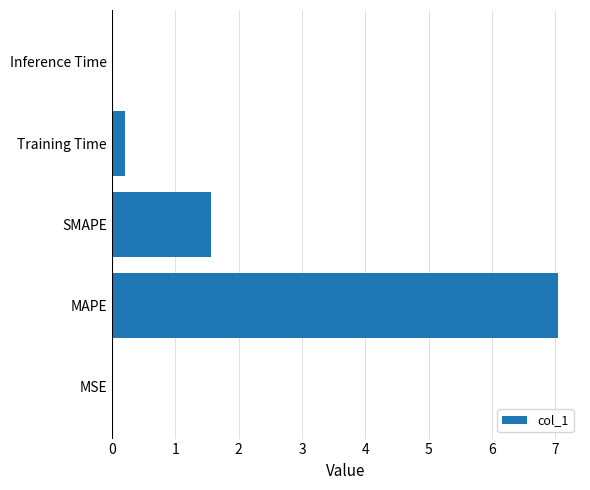

How many series are shown in this chart?

1